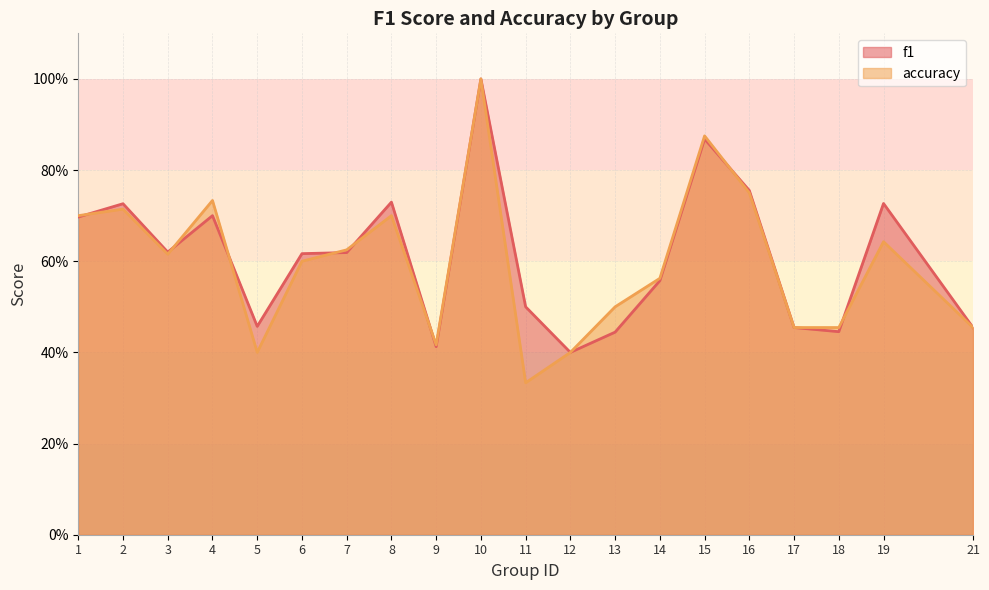

What is the total value across all series at 17?

0.9